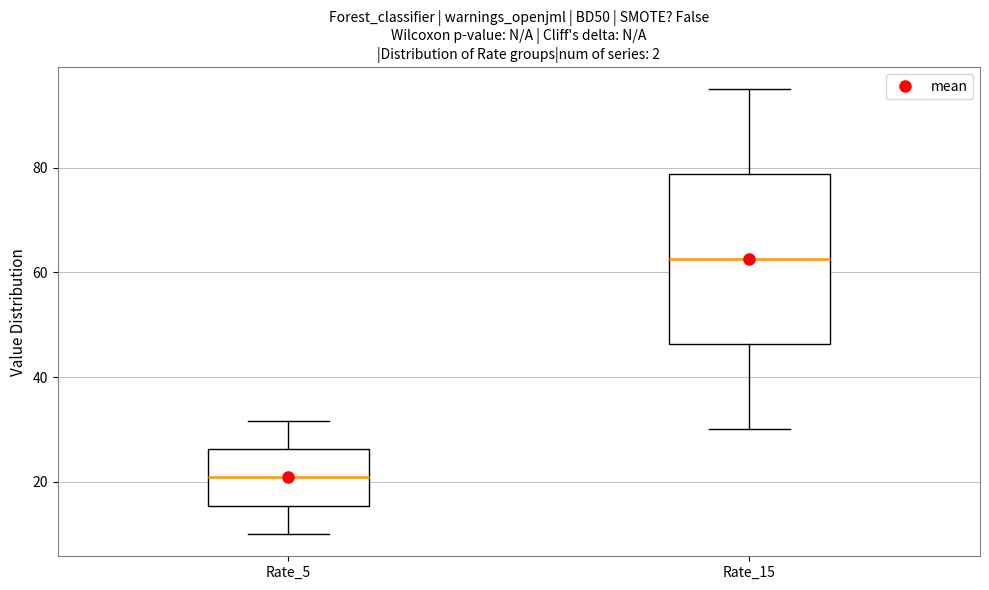

Where is the upper edge of the box for Rate_5 on the y-axis? The values are not printed on the chart, so give them approximately, as read against the axis.

26